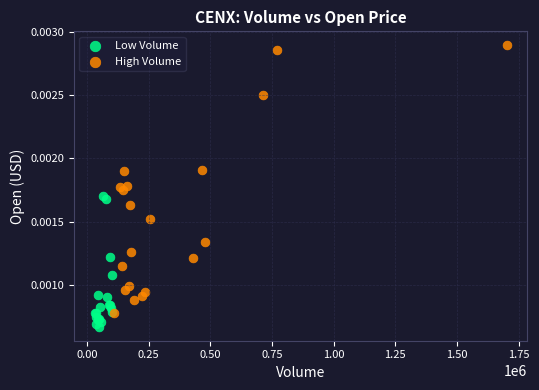

Which series contains the lowest Y value?

Low Volume